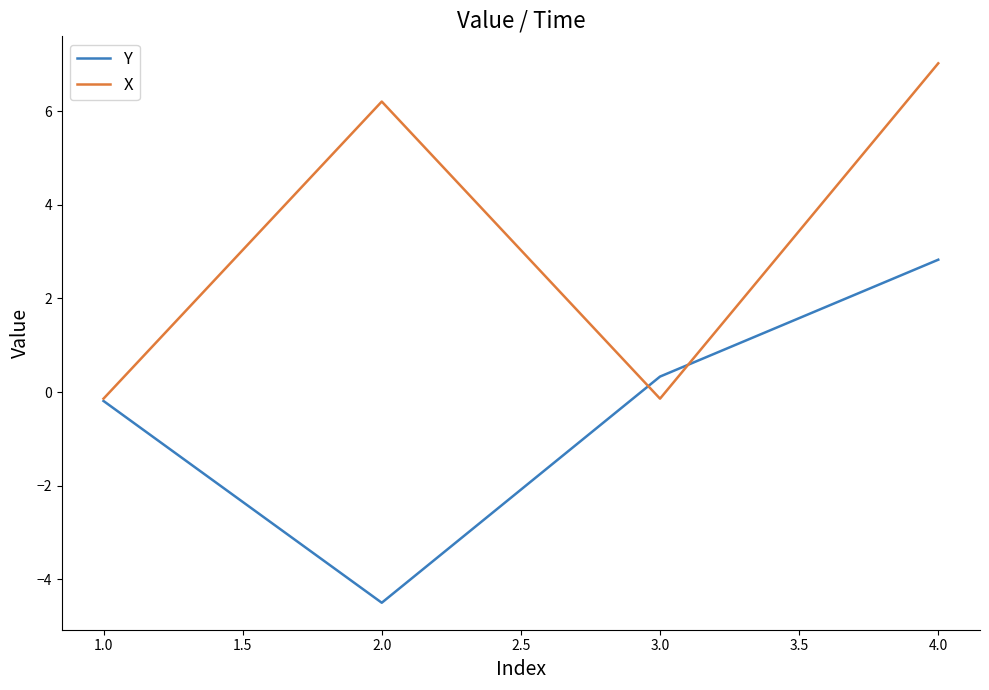

How many categories are shown in the chart?

4